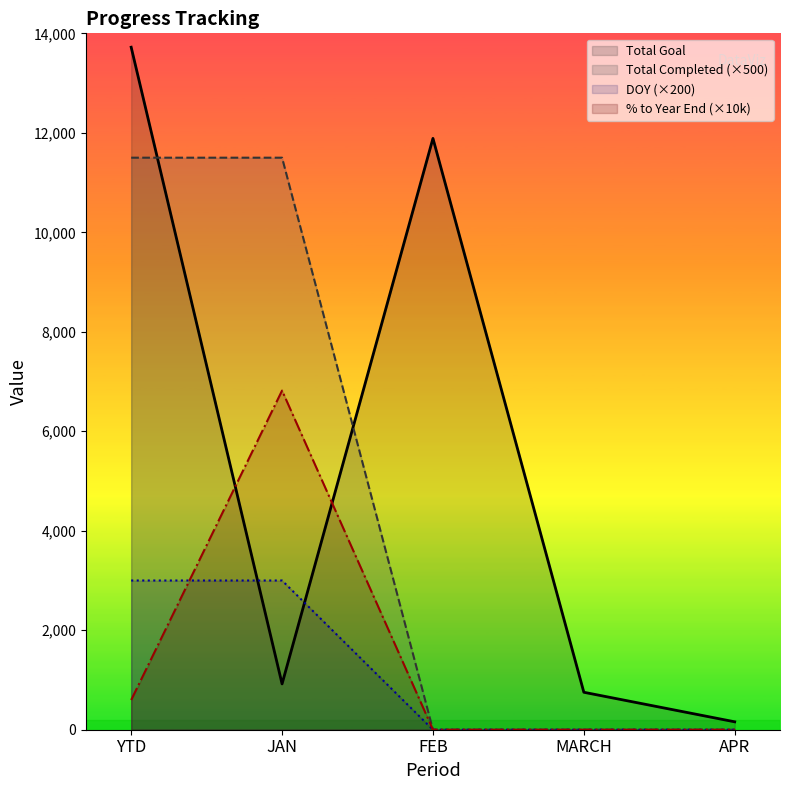

Which category has the lowest value in the Total Goal series?

APR